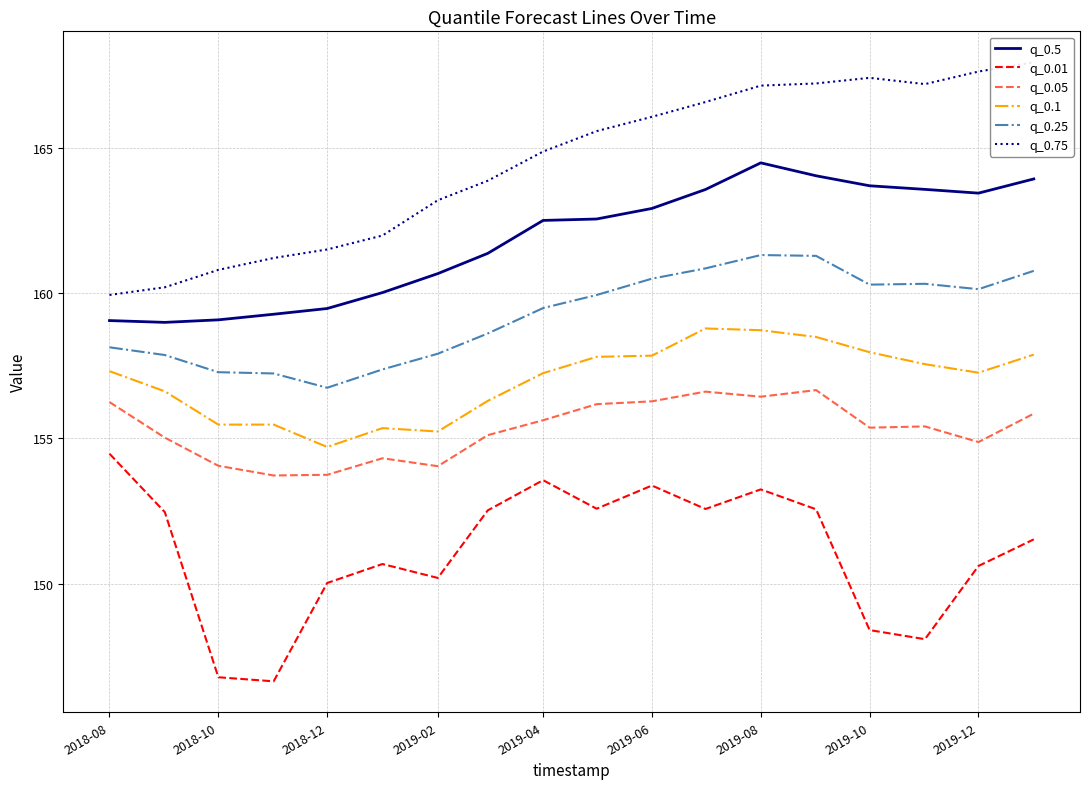

What are all the series names shown in the legend?

q_0.5, q_0.01, q_0.05, q_0.1, q_0.25, q_0.75